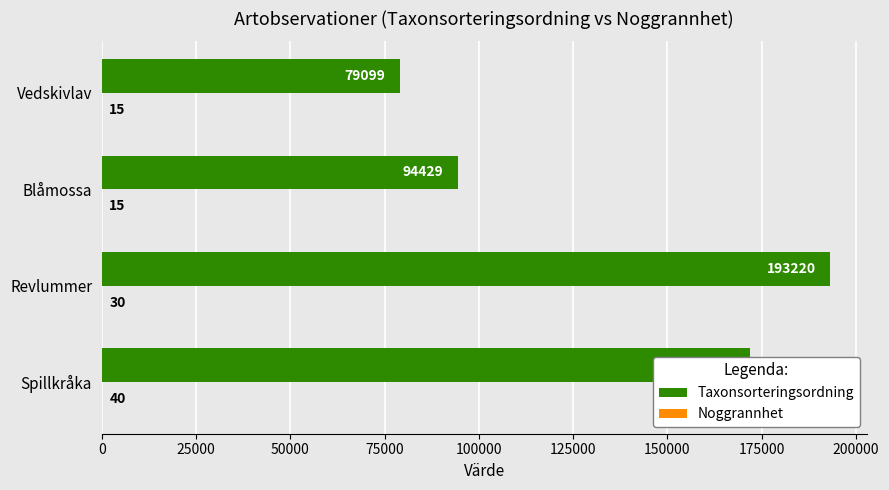

The Taxonsorteringsordning series shows 116592 at Spillkråka. True or false?

False